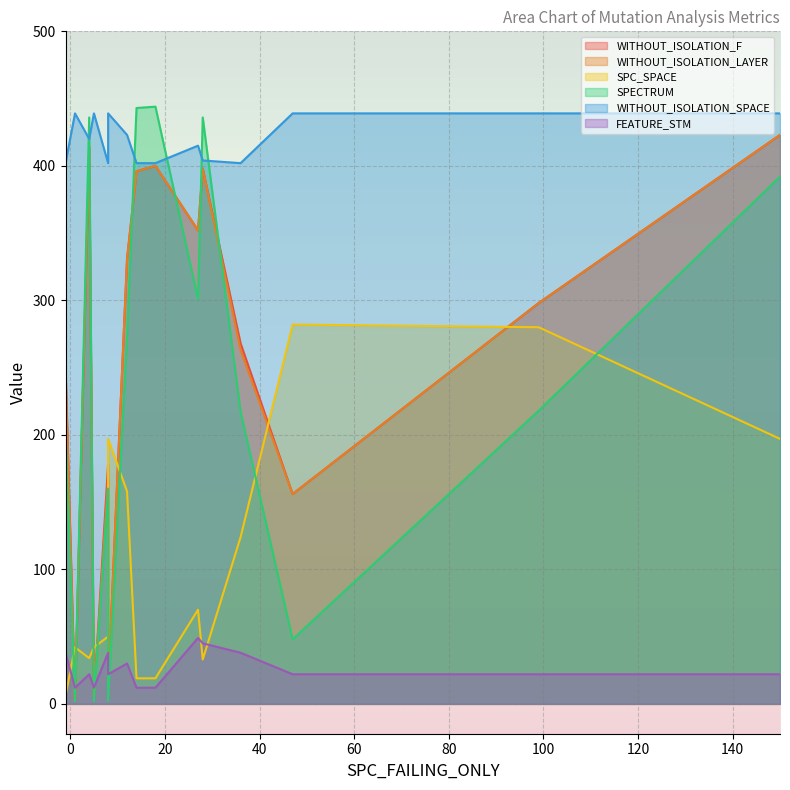

What are all the series names shown in the legend?

WITHOUT_ISOLATION_F, WITHOUT_ISOLATION_LAYER, SPC_SPACE, SPECTRUM, WITHOUT_ISOLATION_SPACE, FEATURE_STM